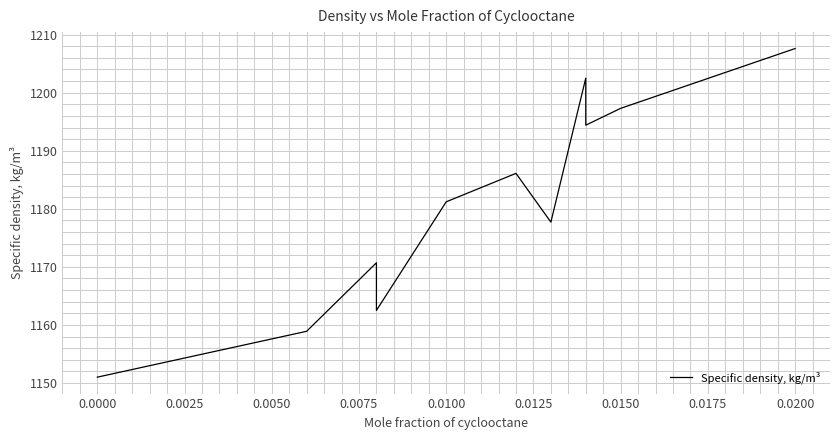

How many lines are shown in the chart?

1